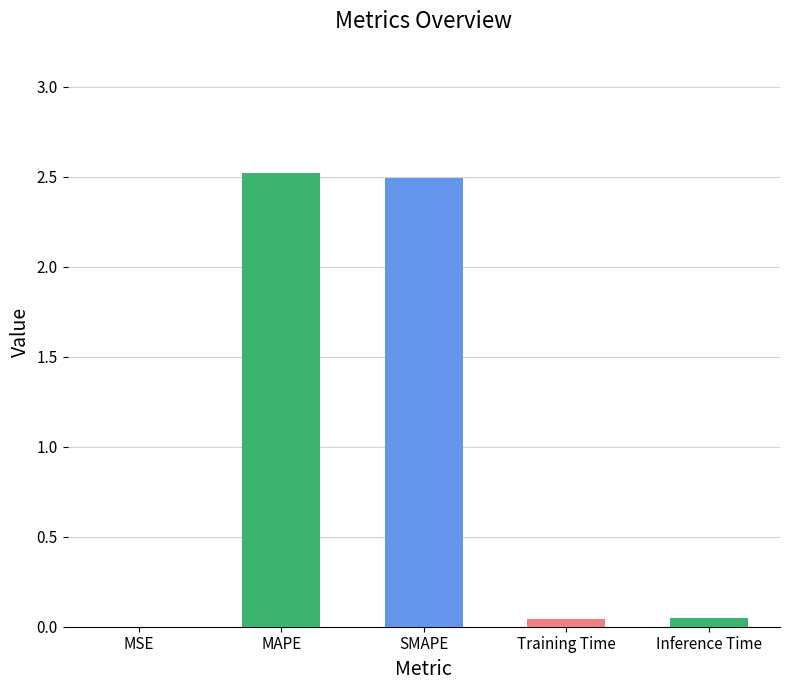

The chart shows a value of 4.1 at MAPE. True or false?

False